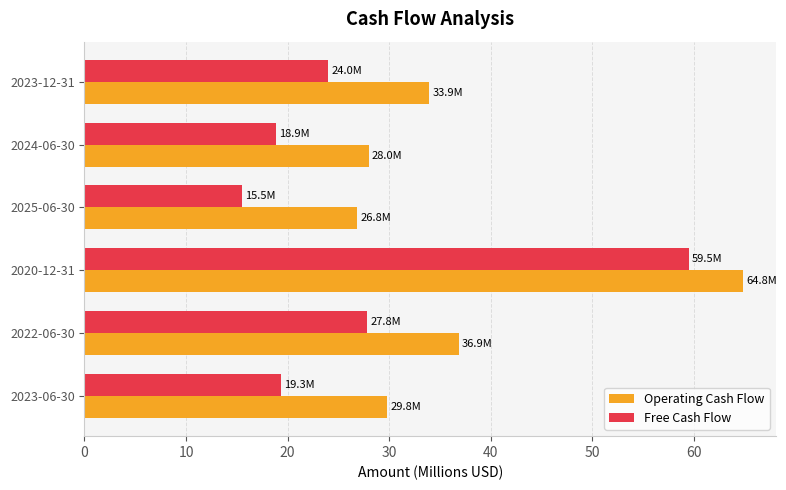

At which category is the sum across all series the highest?

2020-12-31